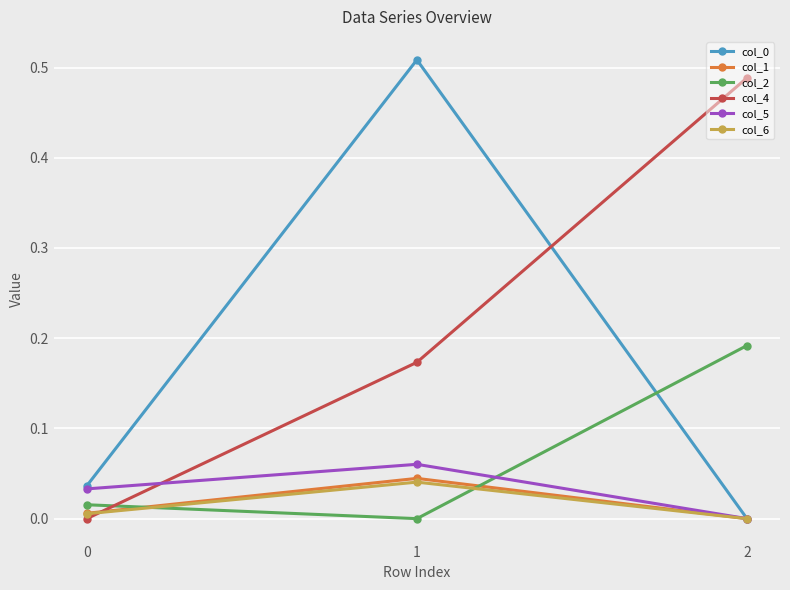

Is the value of col_6 at 1 greater than the value of col_0 at 2?

Yes